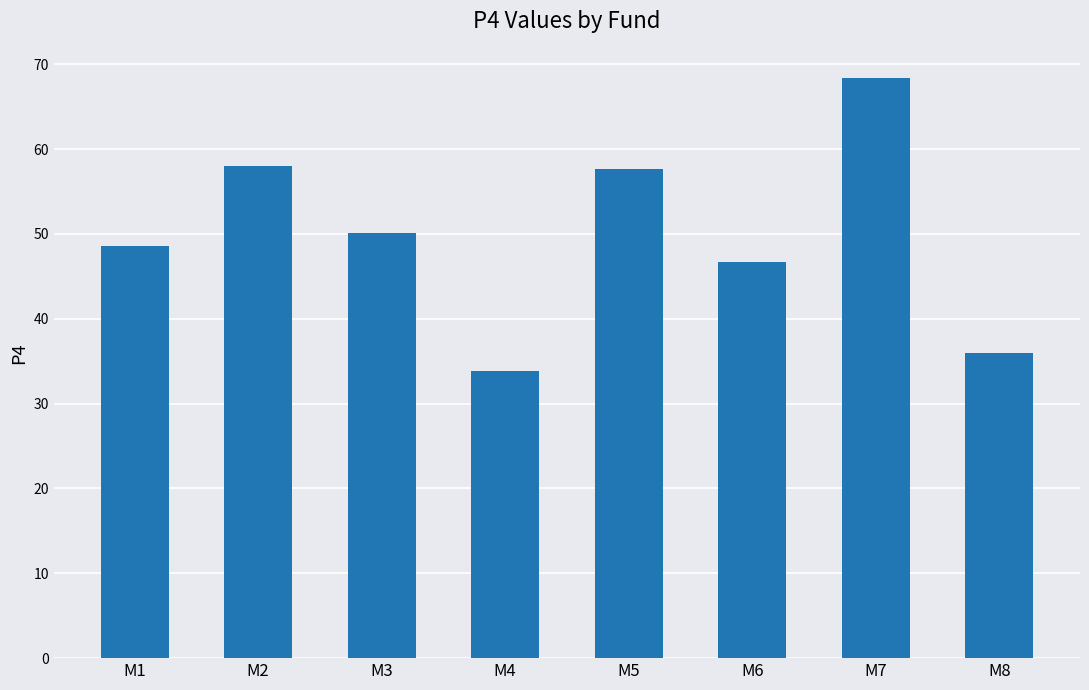

What is the value of the 7th bar from the left?

68.4